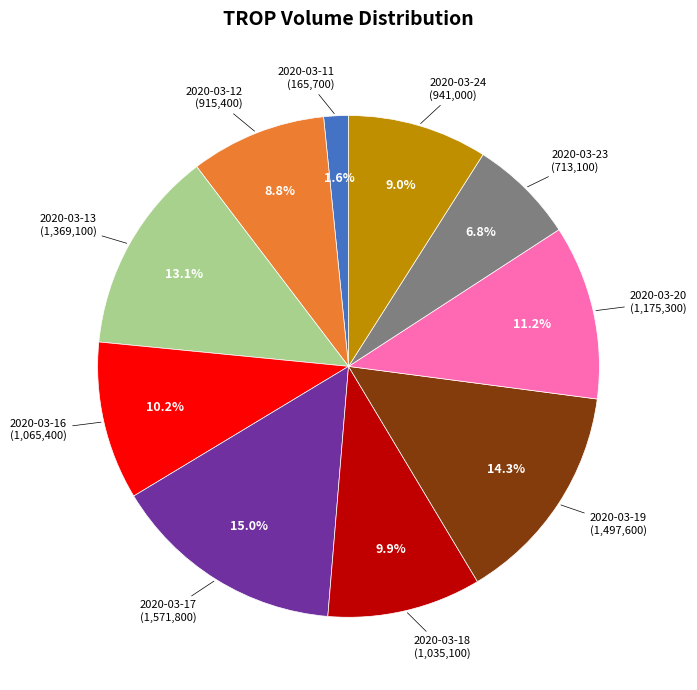

Is there a majority slice in this chart?

No